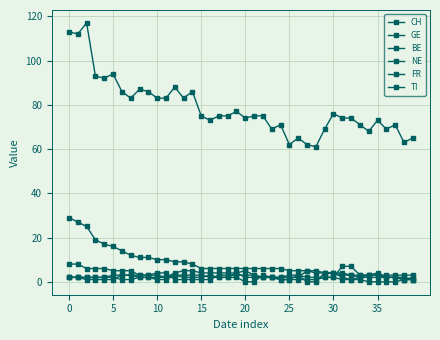

At which category does the chart reach its minimum across all series?

20